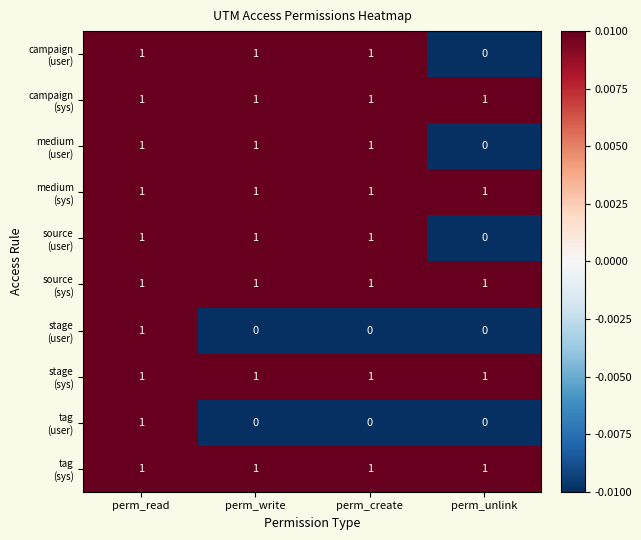

At which category is the sum across all series the highest?

perm_read